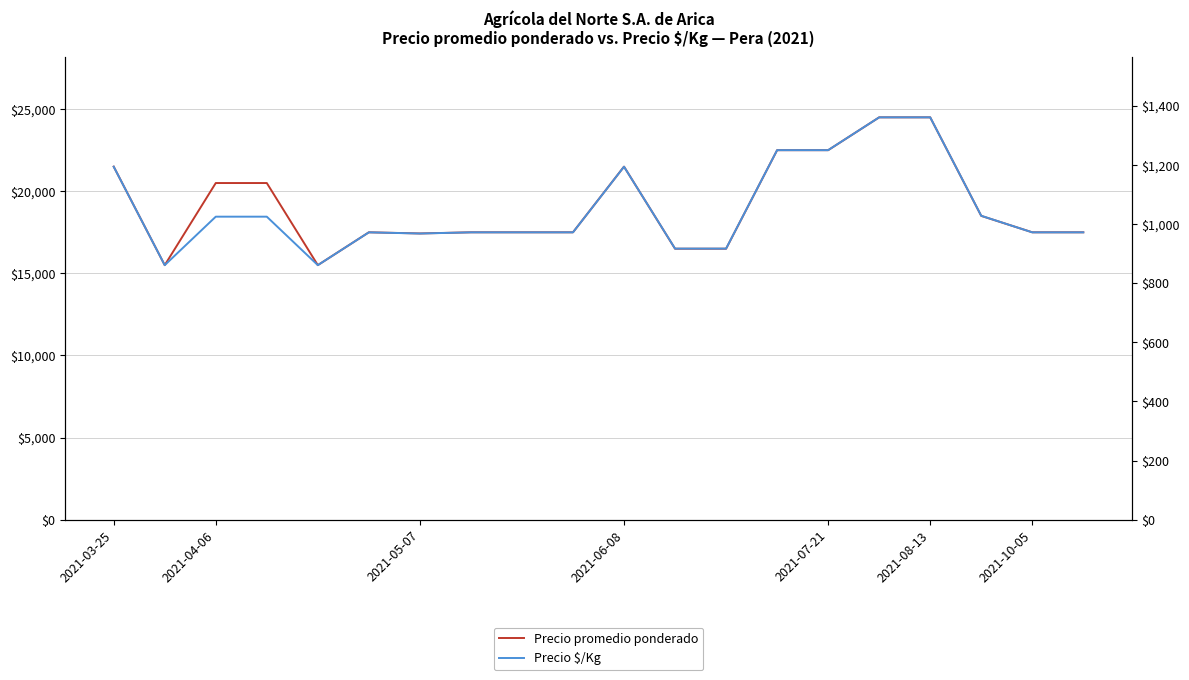

How many interior local peaks does the Precio promedio ponderado series have?

2